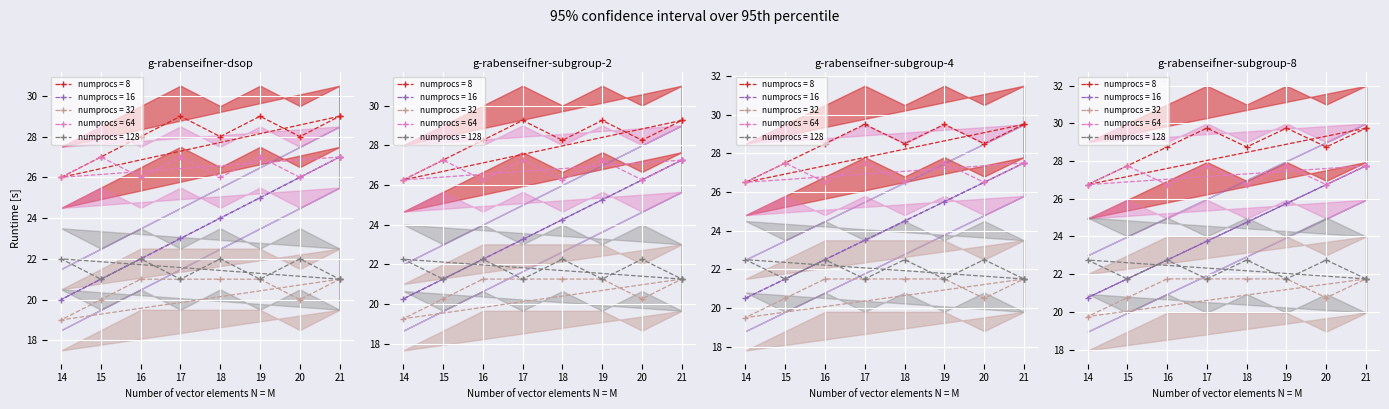

True or false: Jerry_X and Jerry_Y intersect in this chart.

False